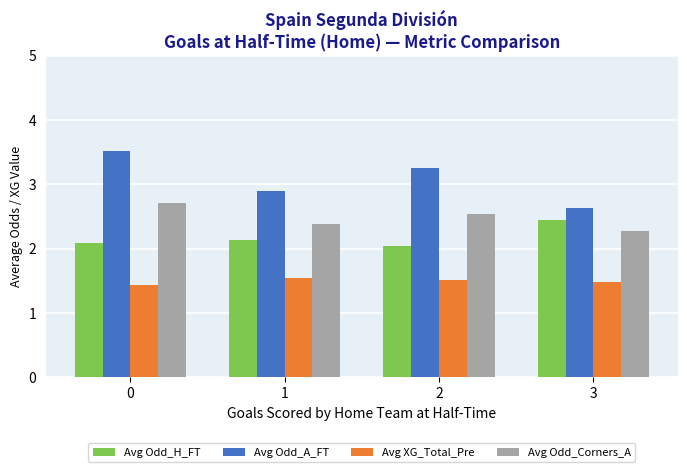

What is the sum of the Avg Odd_Corners_A values at 1 and 3?

4.7